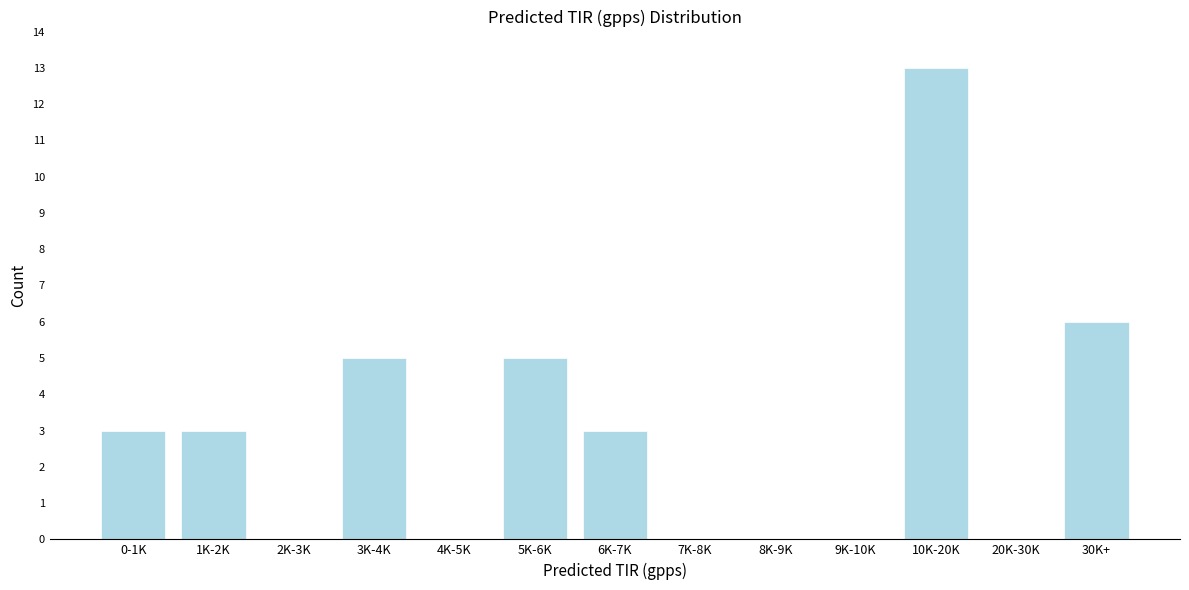

Reading left to right, what are all the values shown in this chart?

0-1K=3	1K-2K=3	2K-3K=0	3K-4K=5	4K-5K=0	5K-6K=5	6K-7K=3	7K-8K=0	8K-9K=0	9K-10K=0	10K-20K=13	20K-30K=0	30K+=6